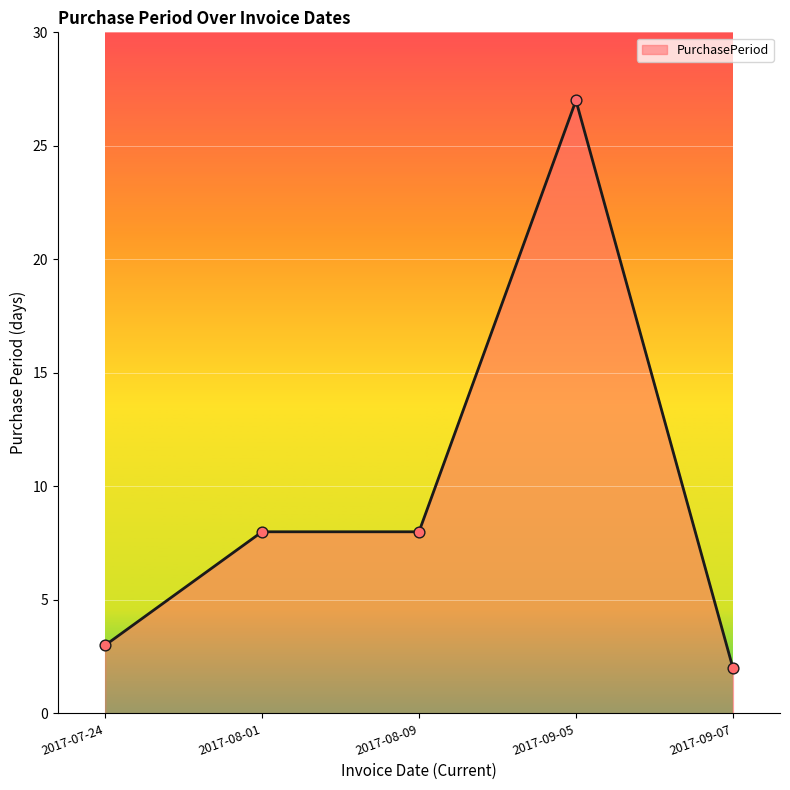

What is the ratio of the value at 2017-08-09 to the value at 2017-09-07?

4.0